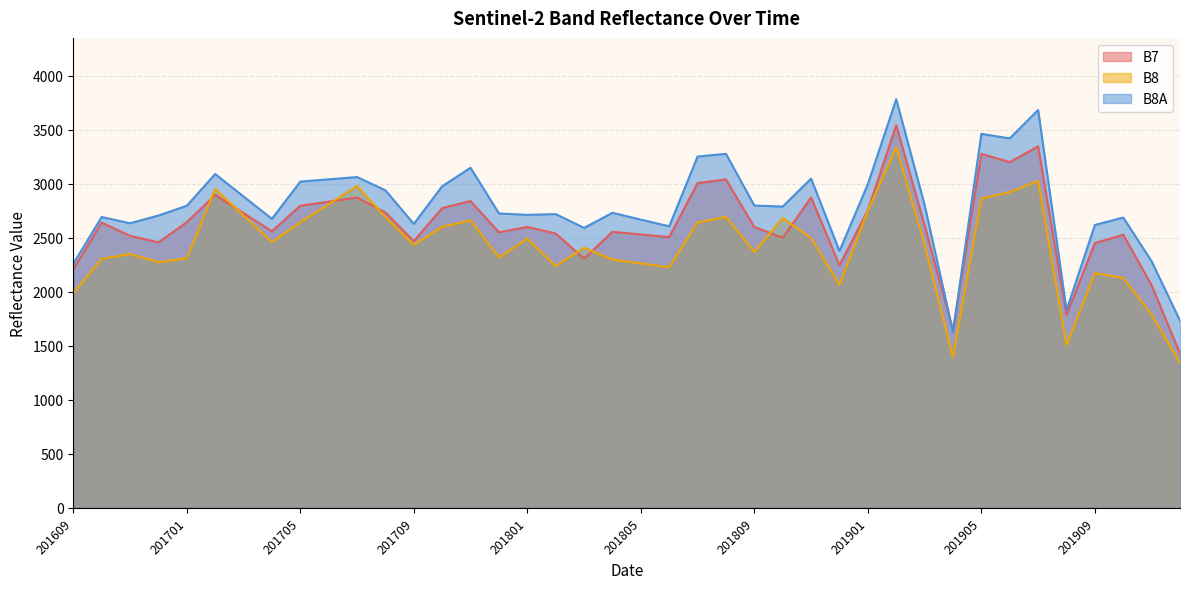

What is the value of the B8 point at the 28th from the left?

2066